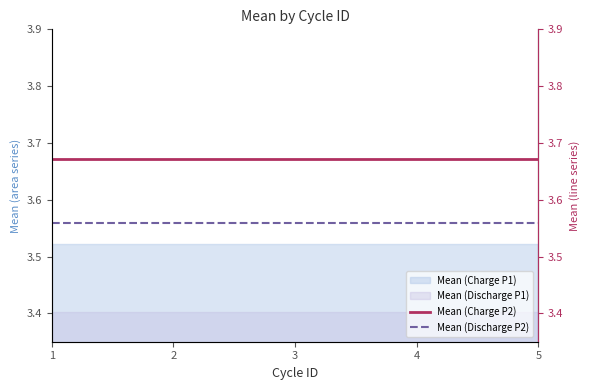

Which series has the widest spread of values?

Mean (Charge P2)